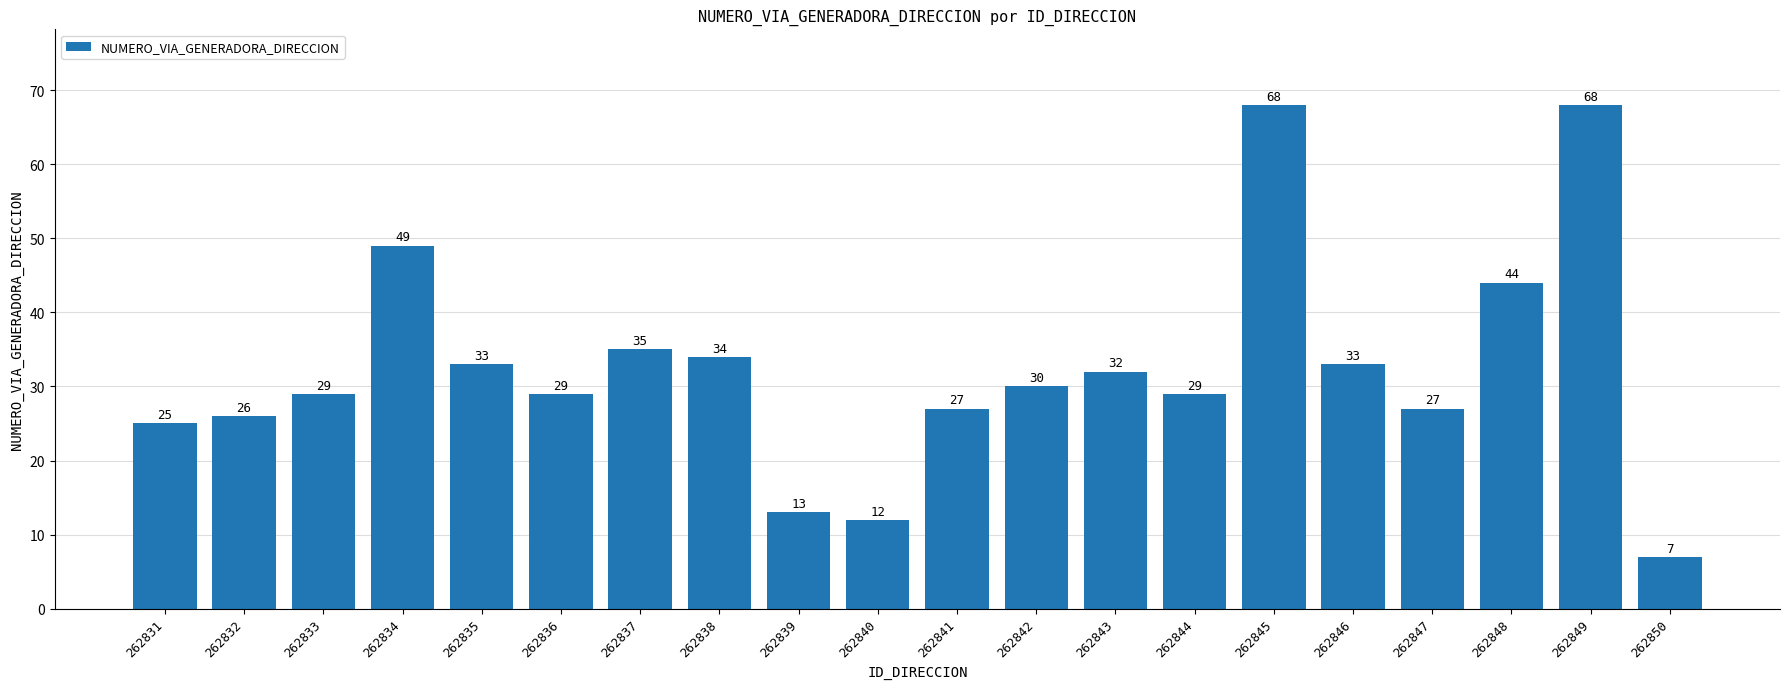

Reading left to right, what are all the values shown in this chart?

25	26	29	49	33	29	35	34	13	12	27	30	32	29	68	33	27	44	68	7